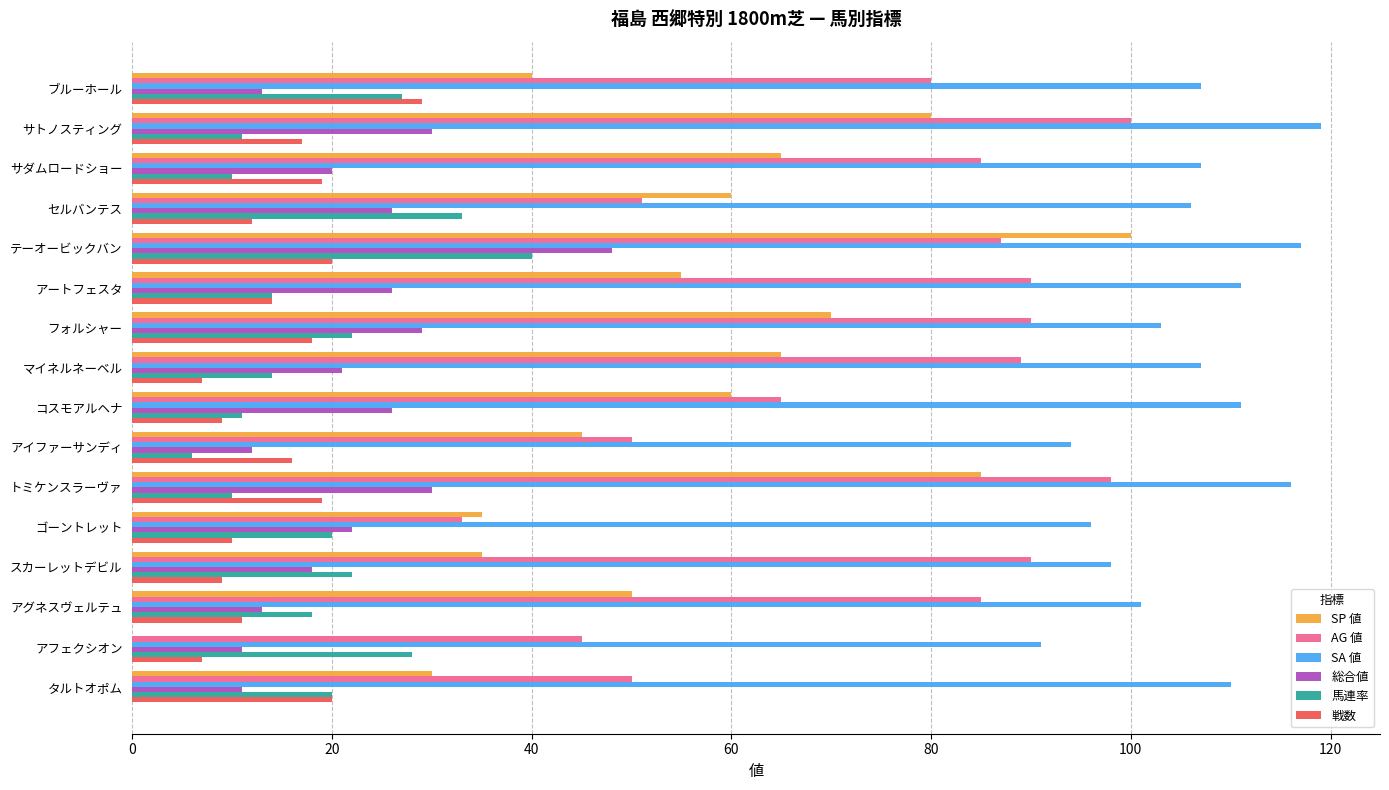

What are all the series names shown in the legend?

SP 値, AG 値, SA 値, 総合値, 馬連率, 戦数